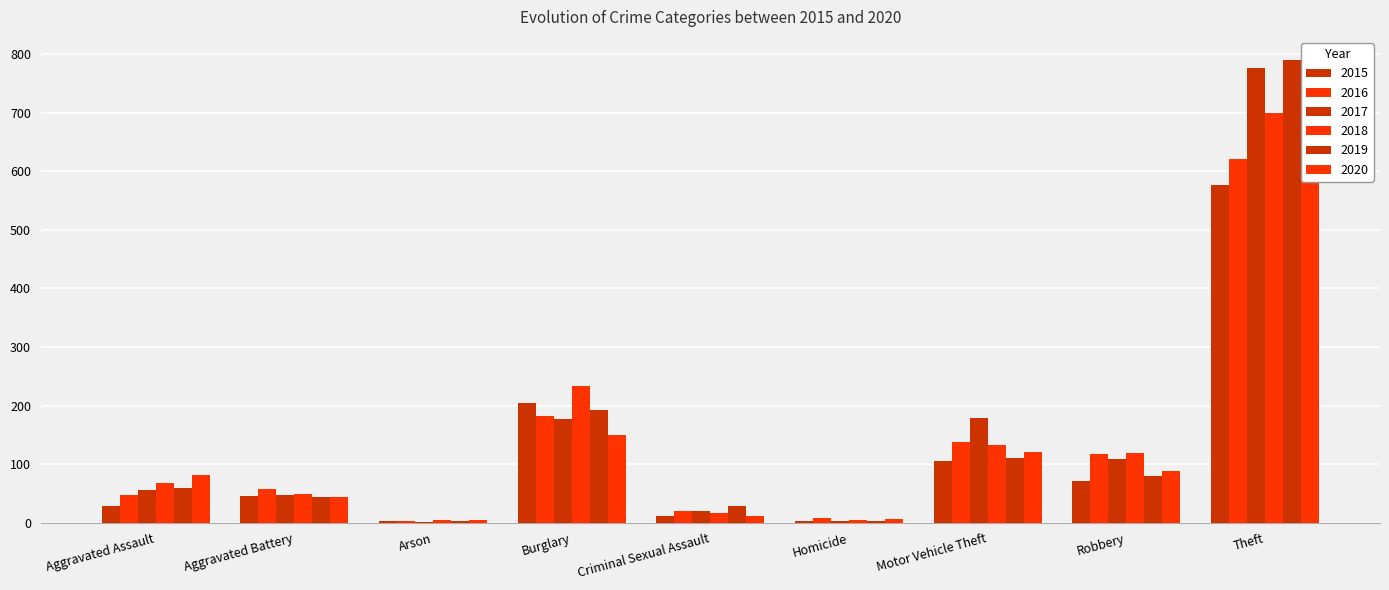

What is the difference between the highest and lowest values at Arson?

3